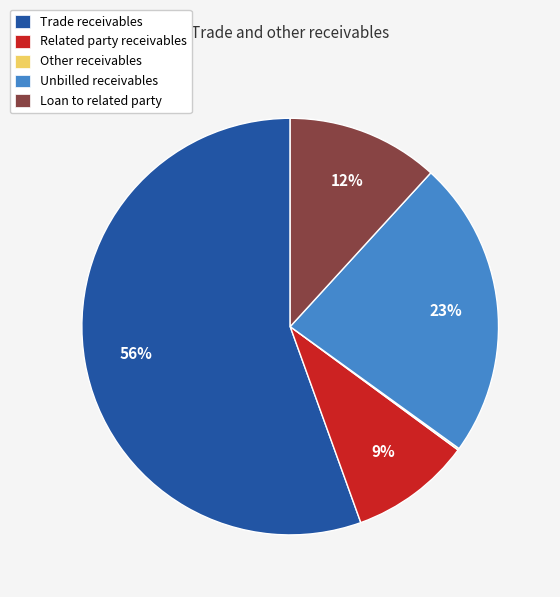

Between Unbilled receivables and Related party receivables, which is larger?

Unbilled receivables